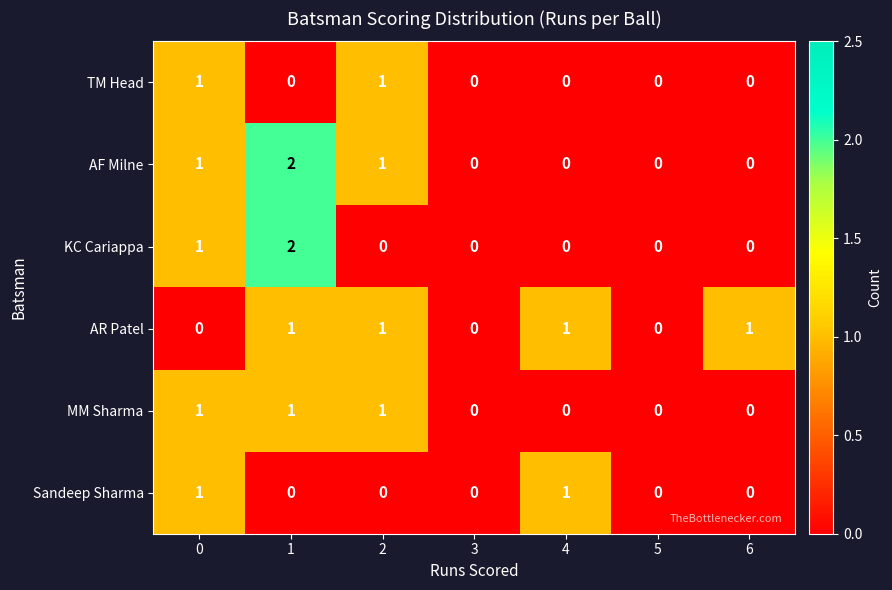

The AF Milne series shows 1 at 5. True or false?

False